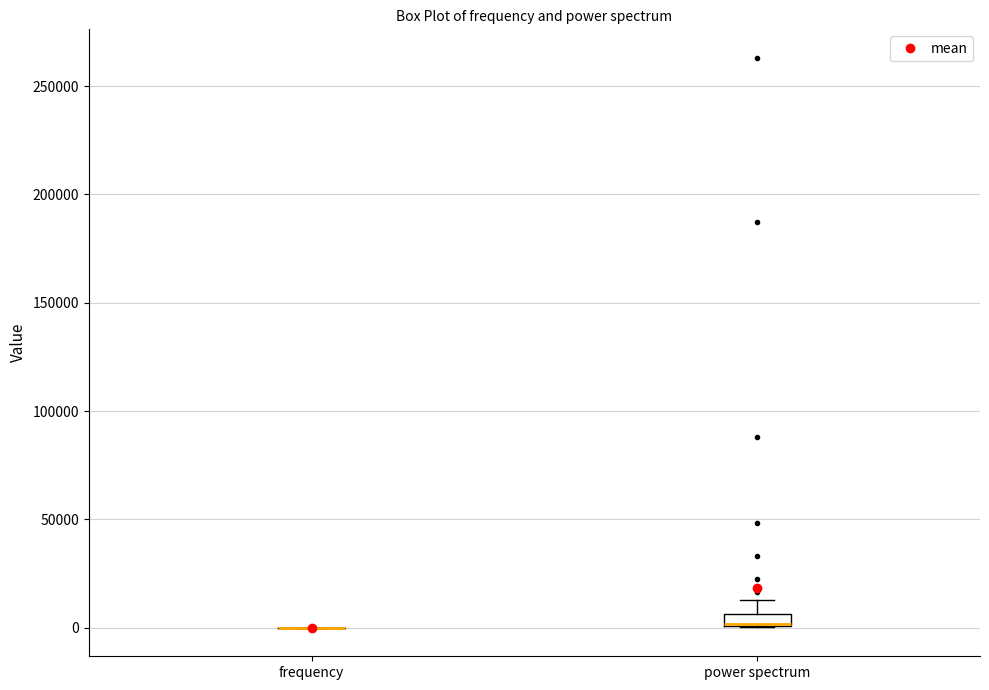

Comparing the boxes themselves (not the whiskers), which one is the tallest?

power spectrum